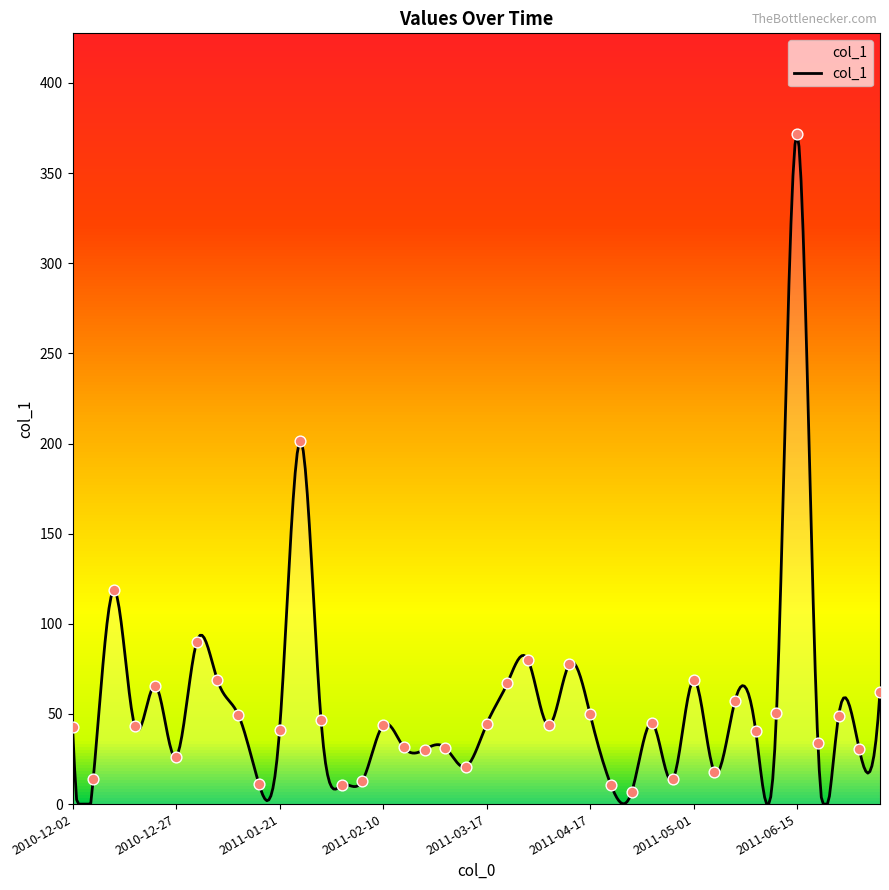

Approximately how many times larger is the value at 2011-04-28 compared to 2011-05-16?

0.8